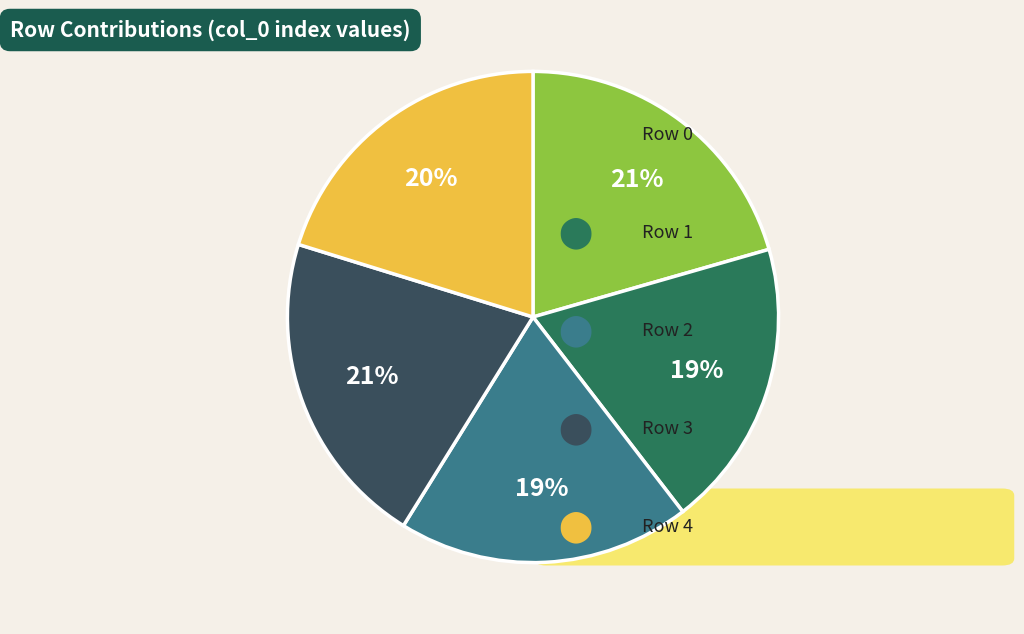

Is there a majority slice in this chart?

No